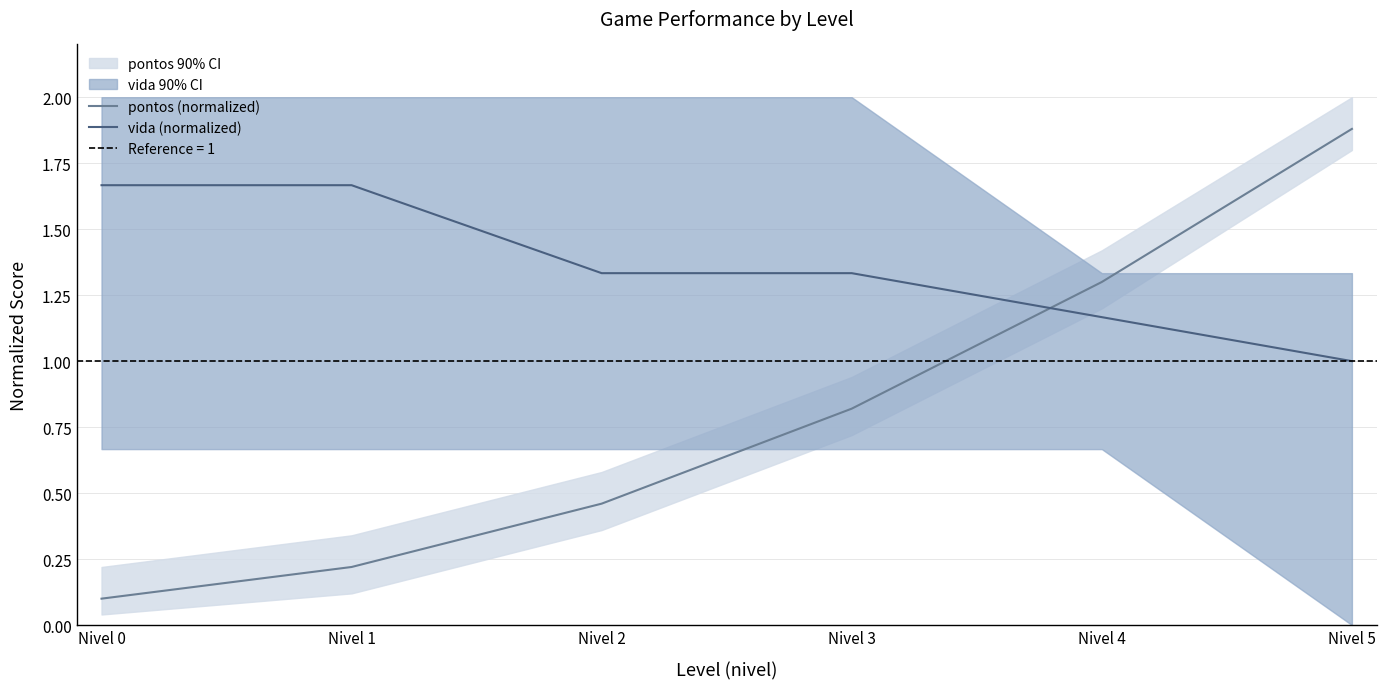

Which series has the largest total across all categories?

vida (normalized)